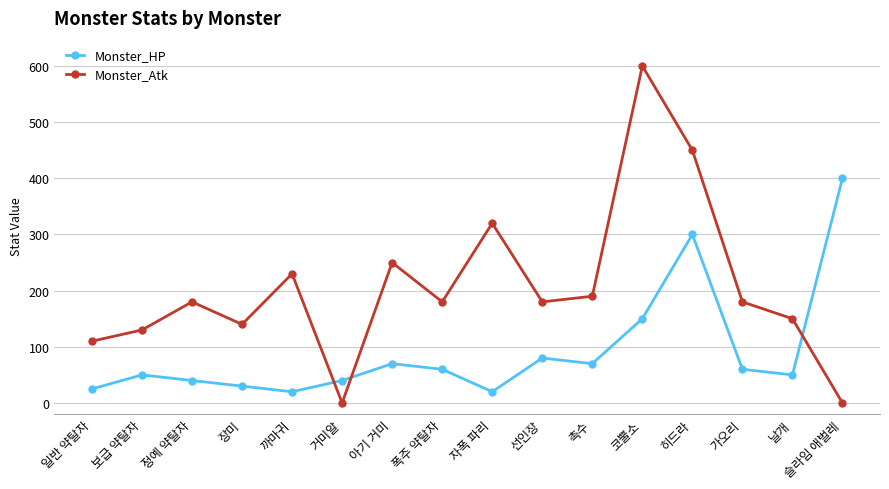

What is the approximate value of Monster_Atk at 정예 약탈자?

180